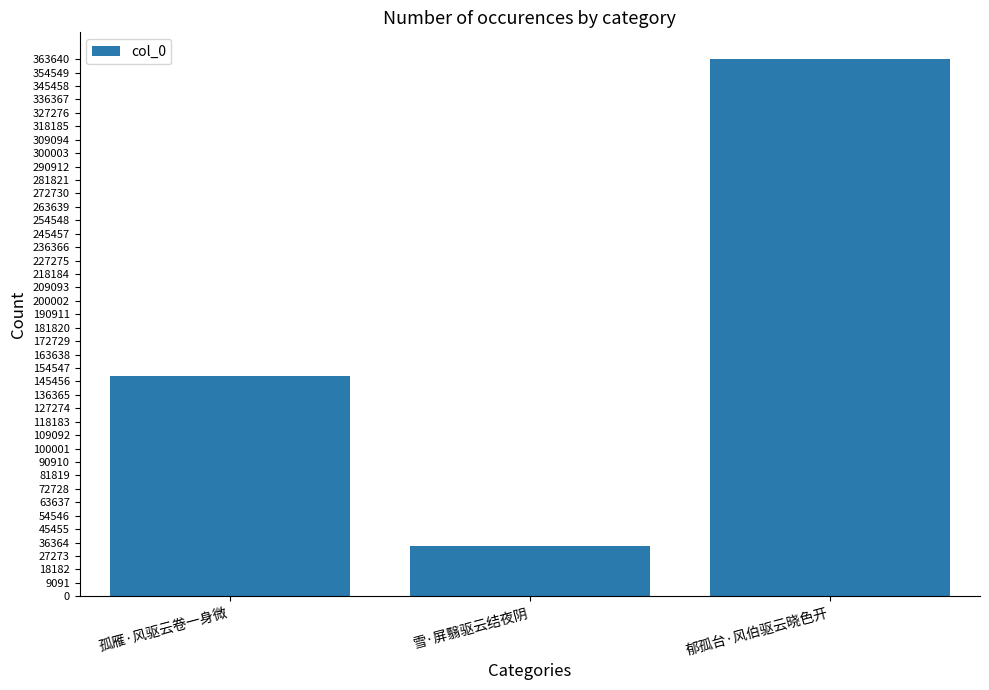

Which category has the lowest value across all series?

雪·屏翳驱云结夜阴